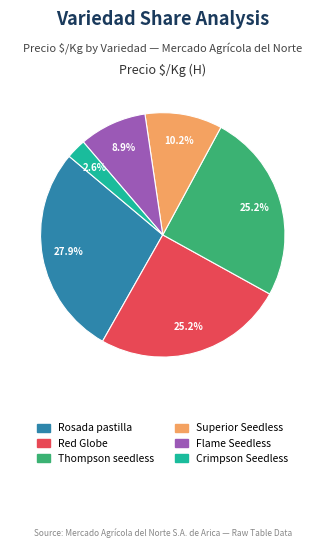

Does any single category account for the majority?

No